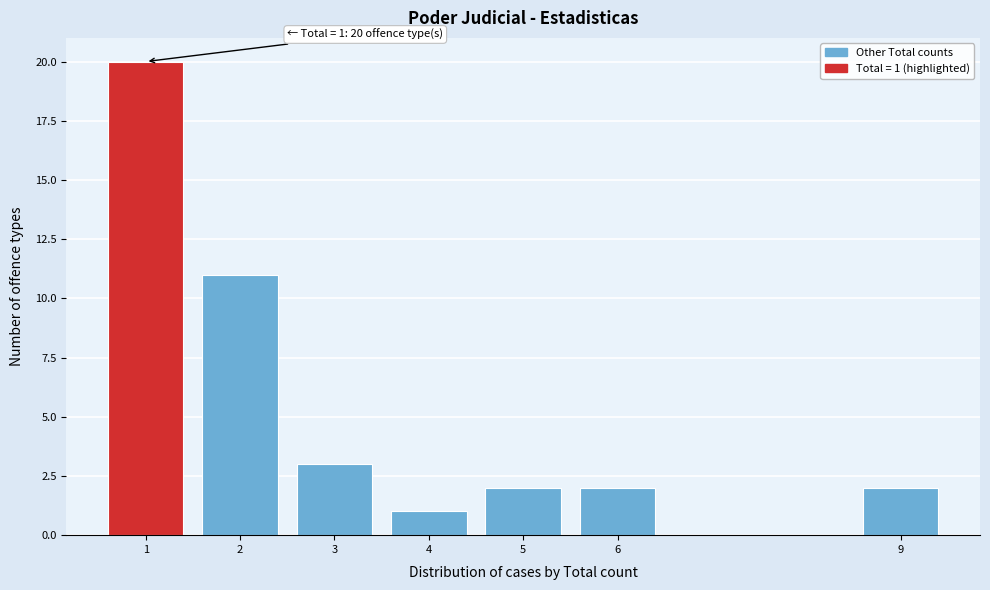

Reading left to right, transcribe all the data shown in this chart.

1=20	2=11	3=3	4=1	5=2	6=2	9=2